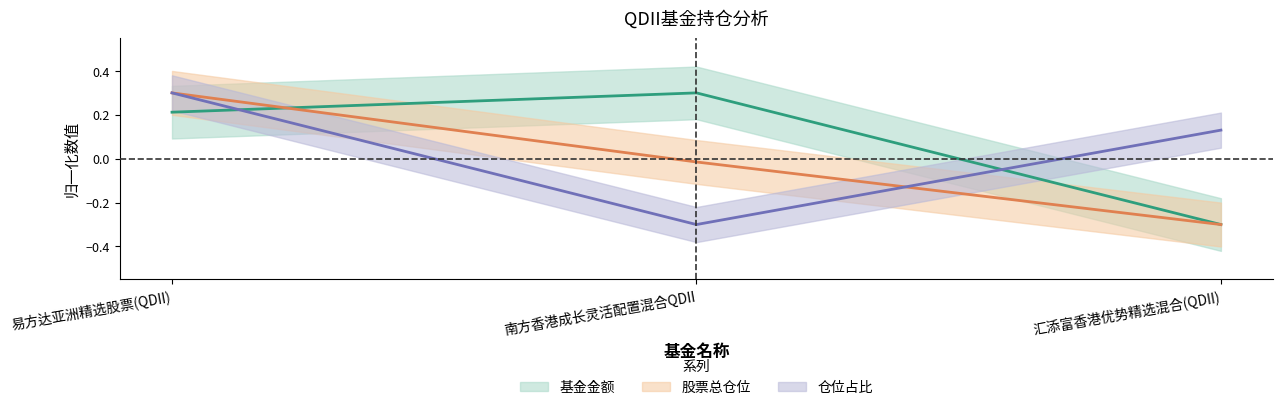

Between 南方香港成长灵活配置混合QDII and 汇添富香港优势精选混合(QDII), which series saw the biggest shift?

基金金额